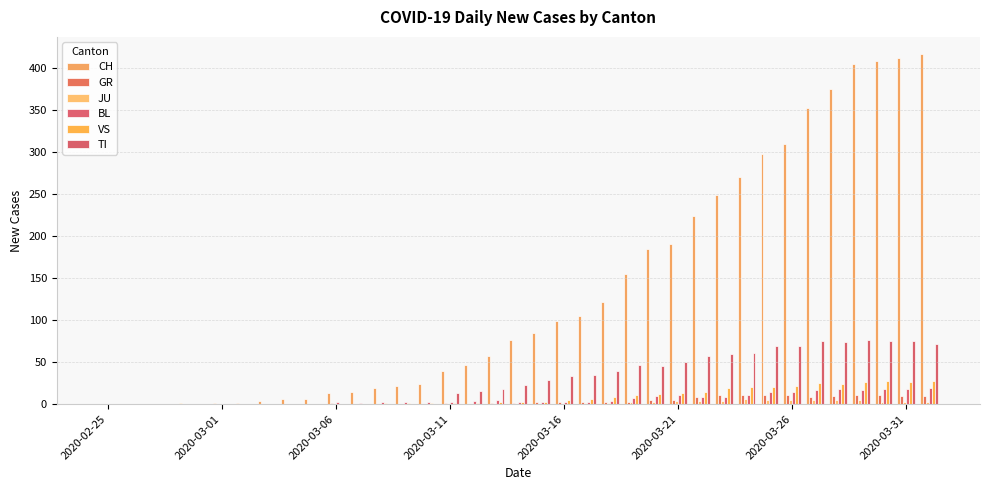

How many groups of bars are there?

37